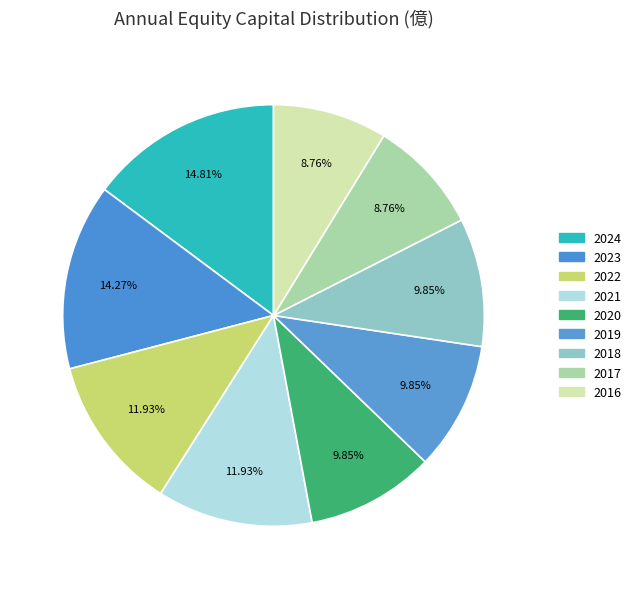

How many segments does this pie chart have?

9